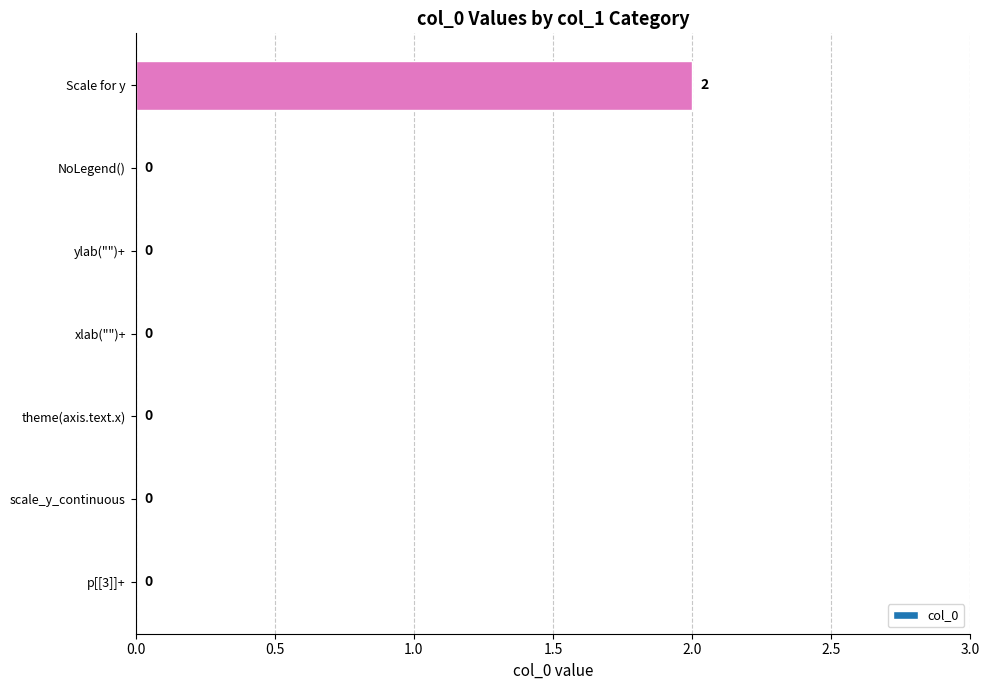

Which has a higher value, Scale for y or ylab("")+?

Scale for y